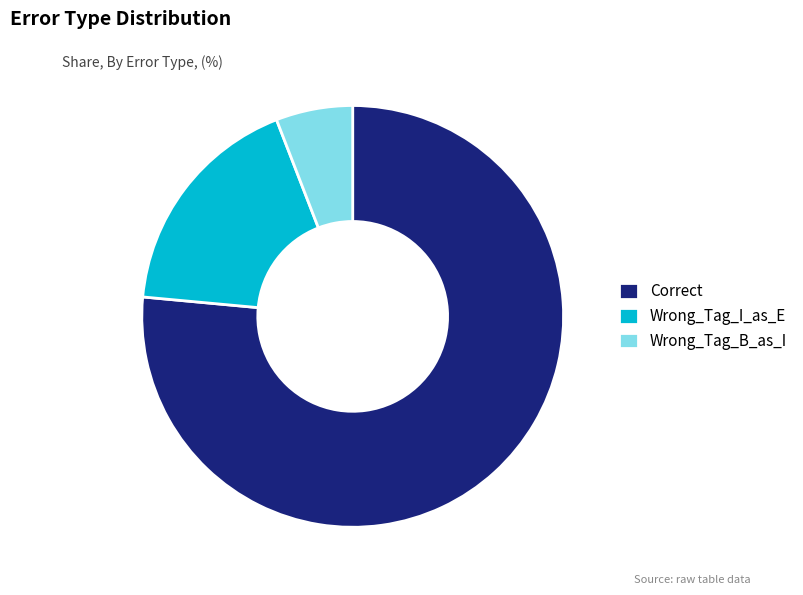

What is the largest slice in the pie chart?

Correct